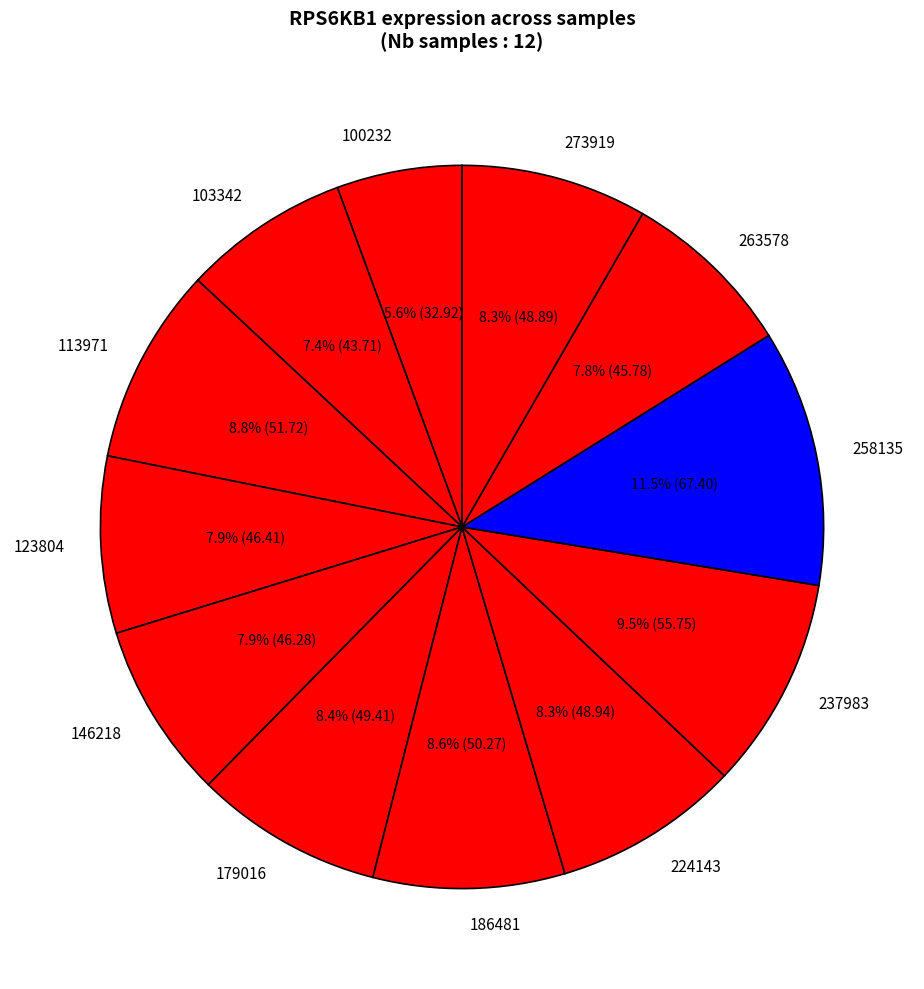

How many segments does this pie chart have?

12